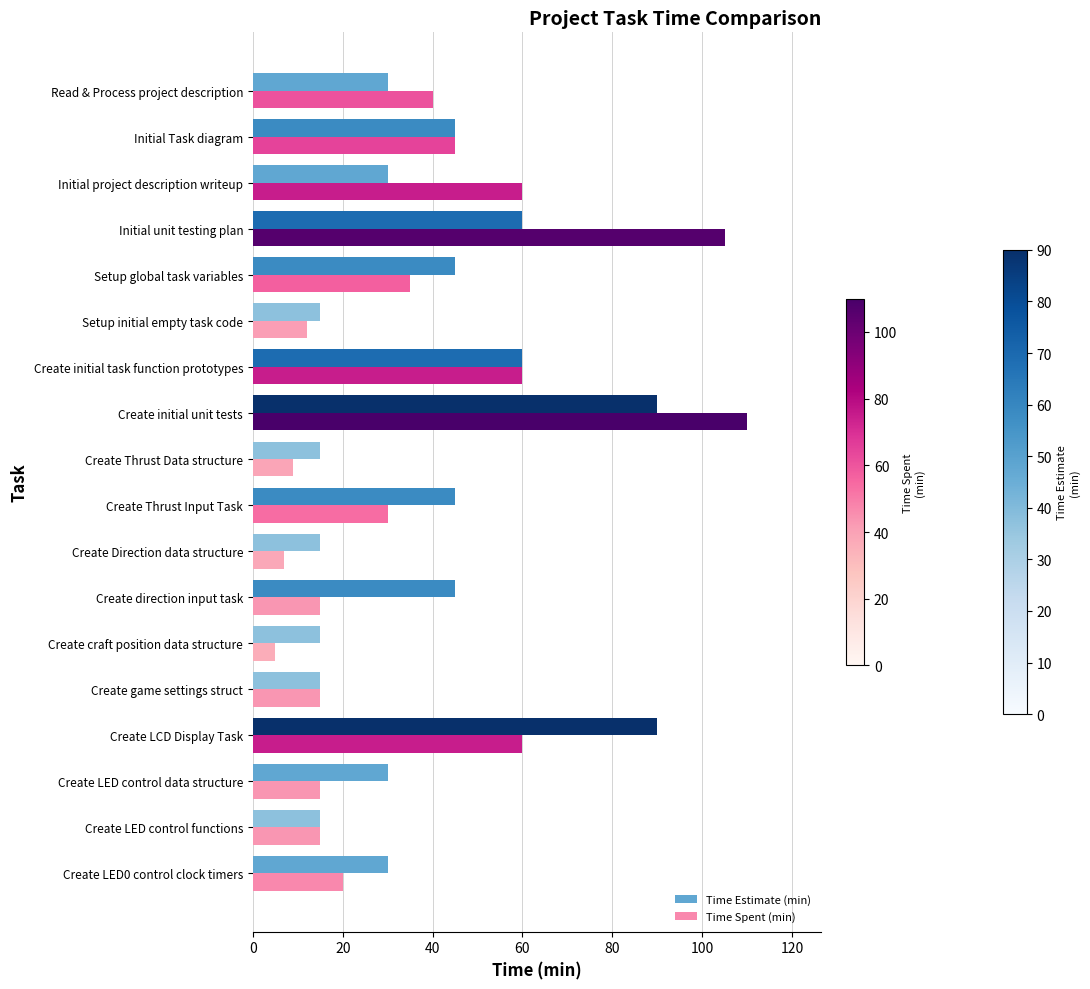

Which series has the widest spread of values?

Time Spent (min)